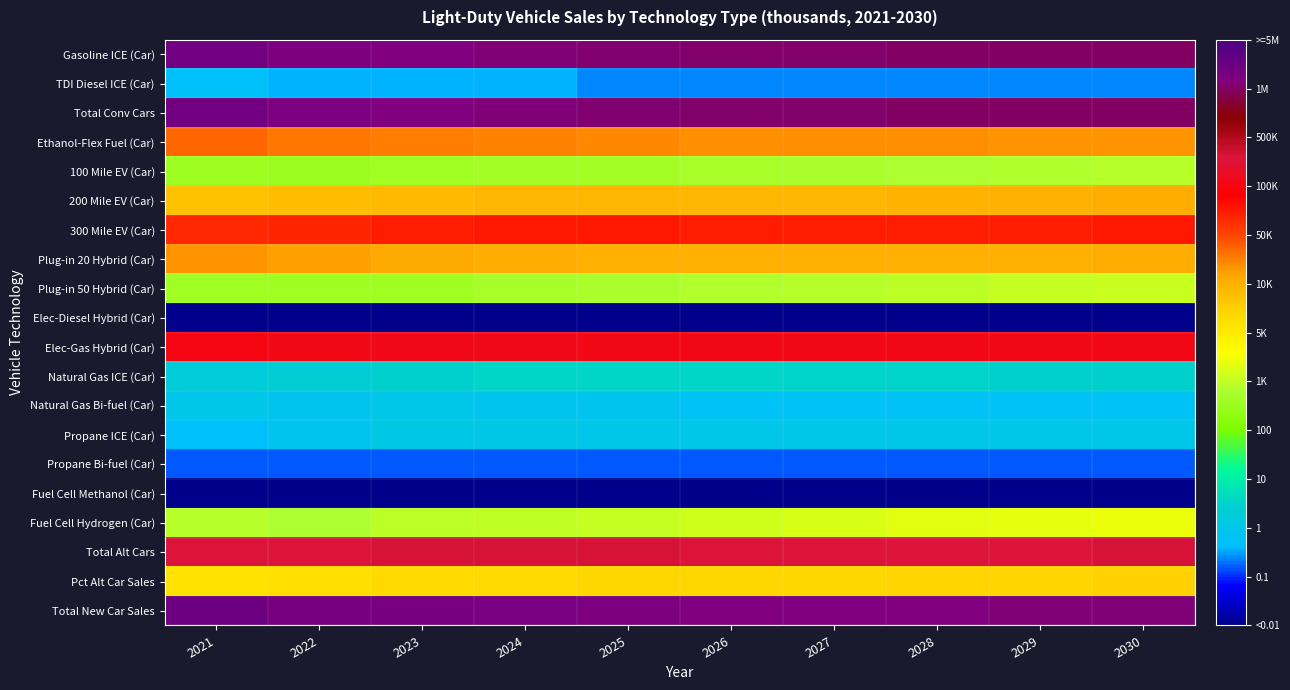

Which category has the lowest value across all series?

2021